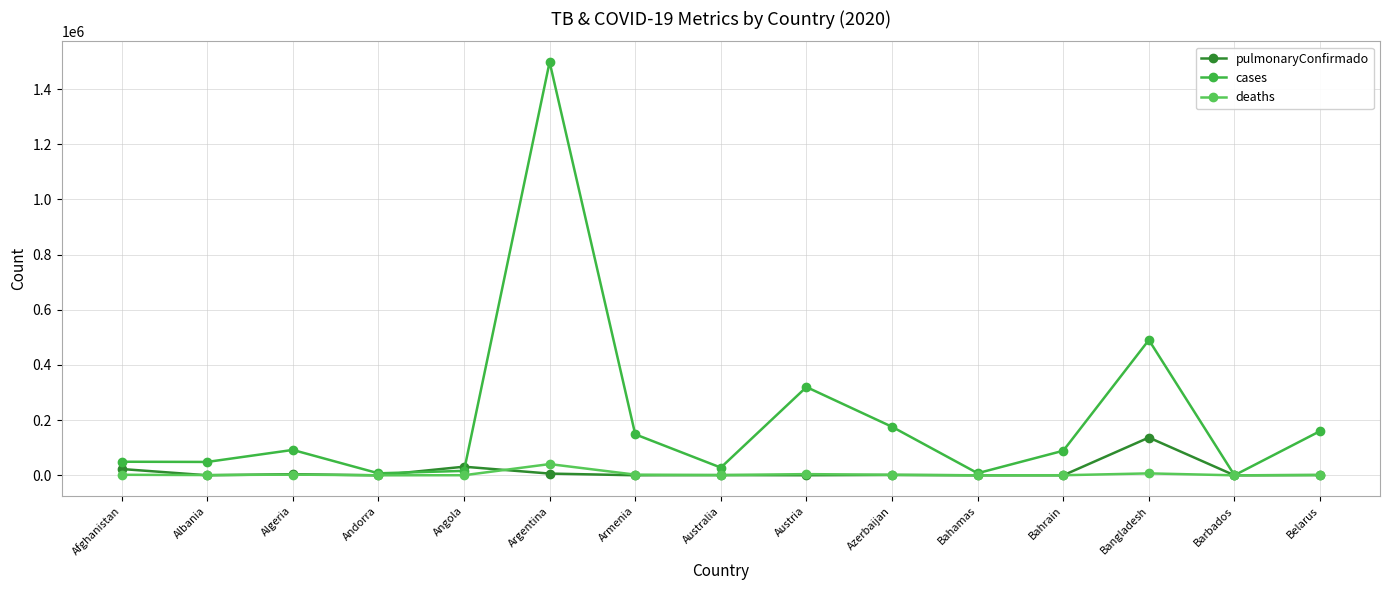

What is the difference between the maximum and second lowest values in the deaths series?

40687